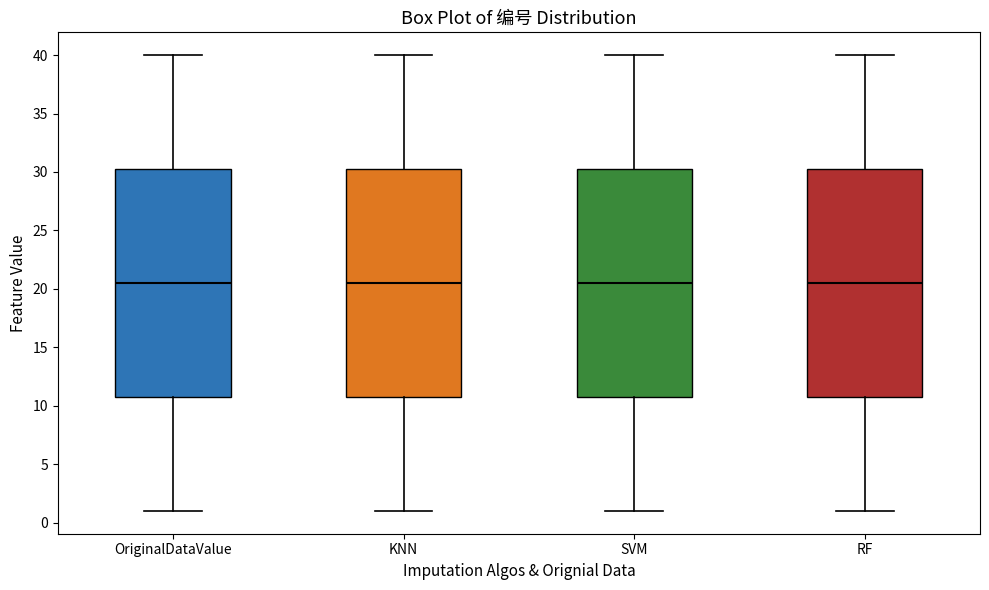

Where is the lower edge of the box for OriginalDataValue on the y-axis? The values are not printed on the chart, so give them approximately, as read against the axis.

11.0